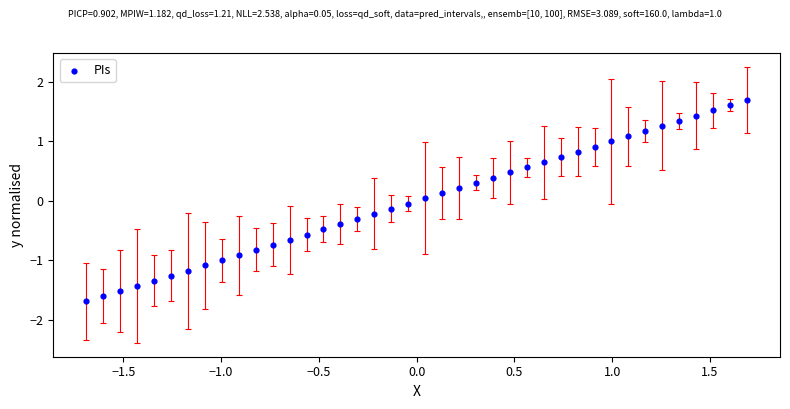

What is the range of Y values (max minus min)?

3.4